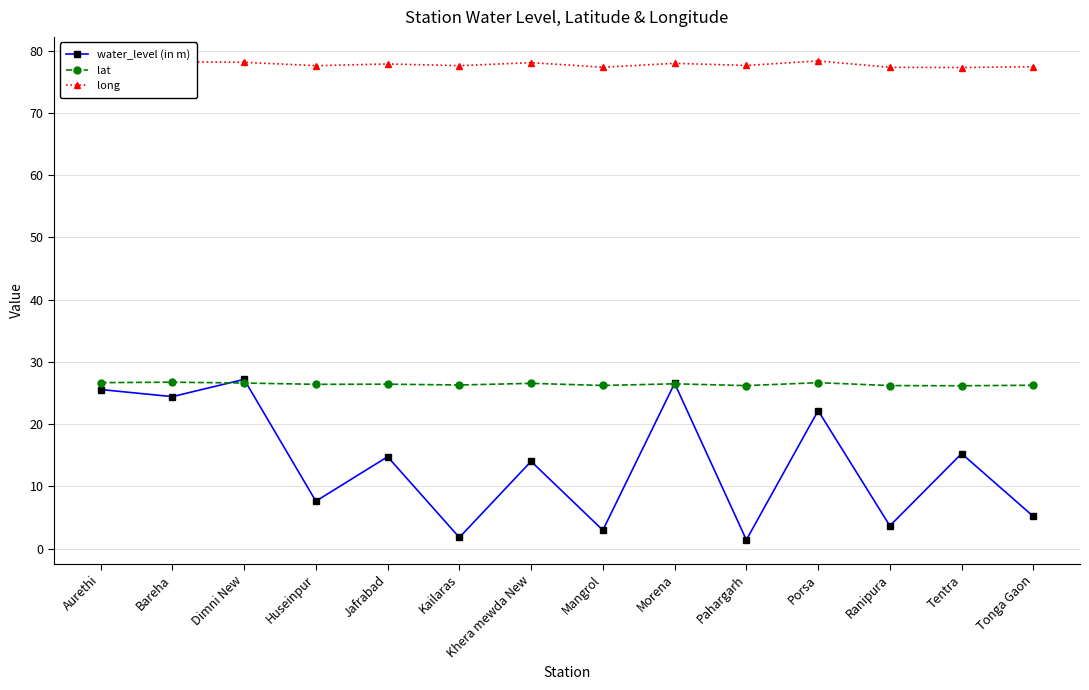

Where is long nearest to the value 77?

Tentra